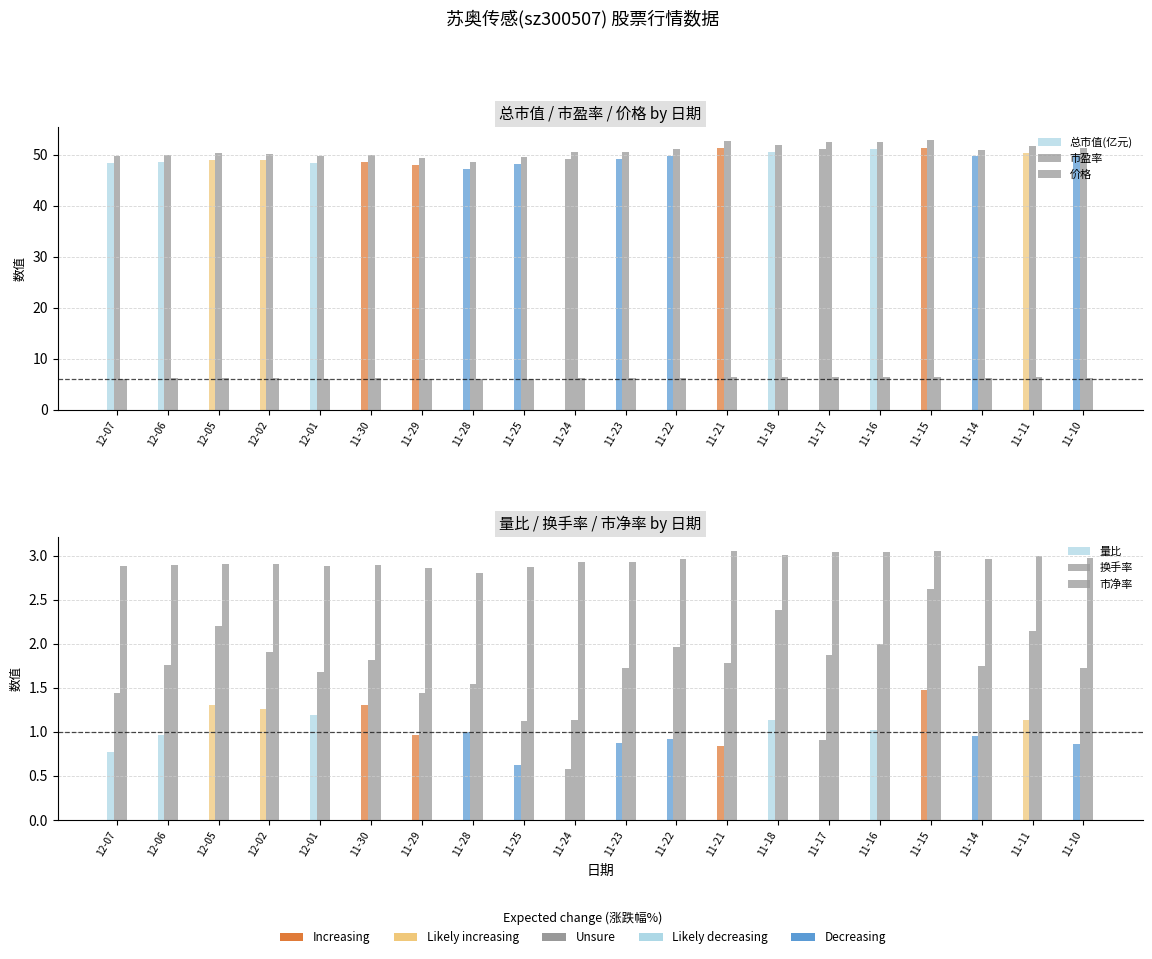

What is the total value across all series at 11-25?

108.4